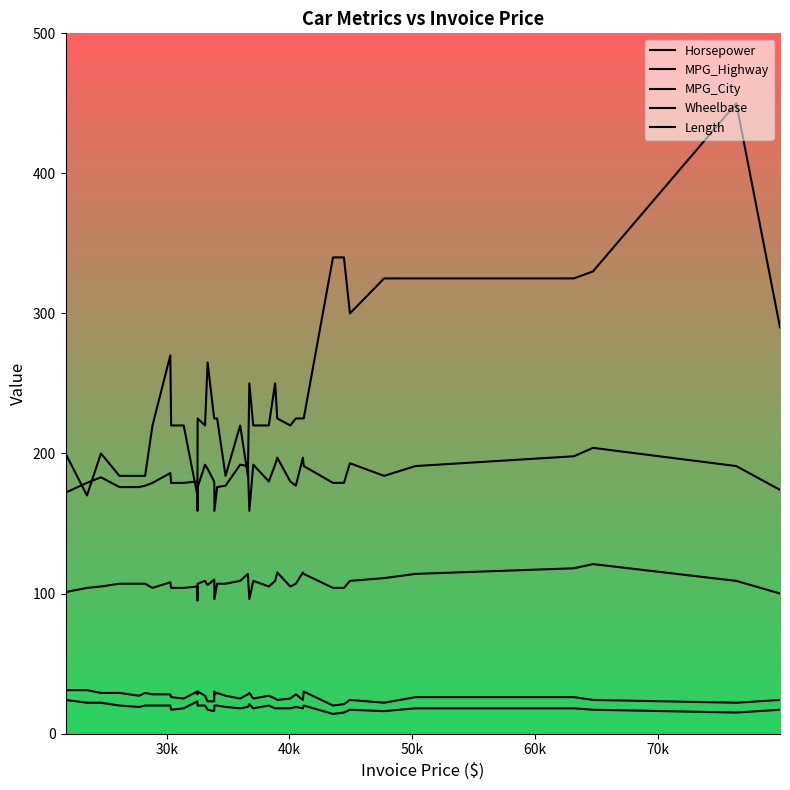

How many lines are shown in the chart?

5